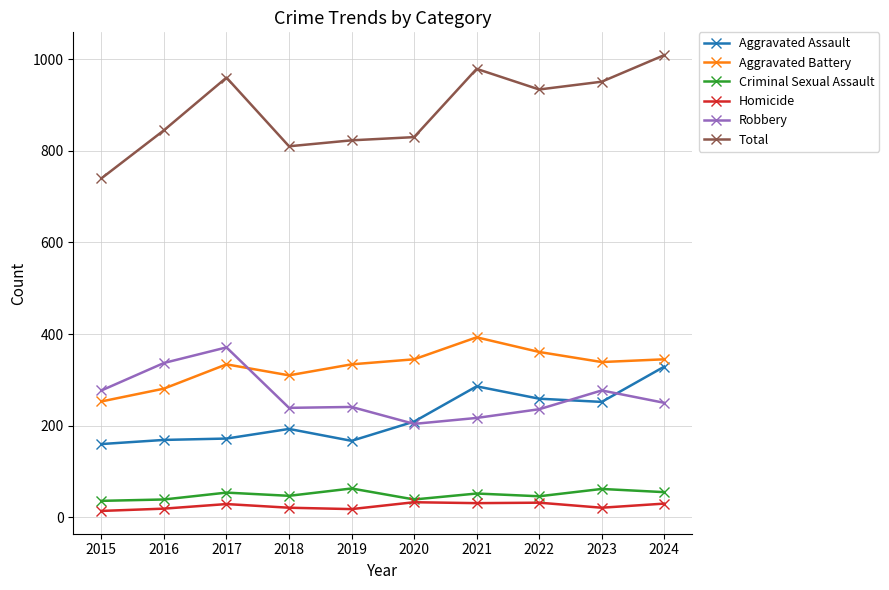

What is the value of the Criminal Sexual Assault point at the 3rd from the left?

54